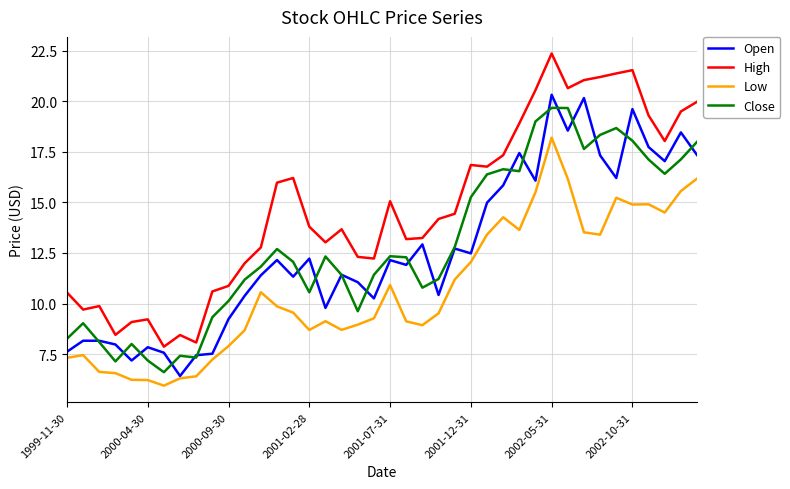

True or false: Close and Low cross at least once.

False